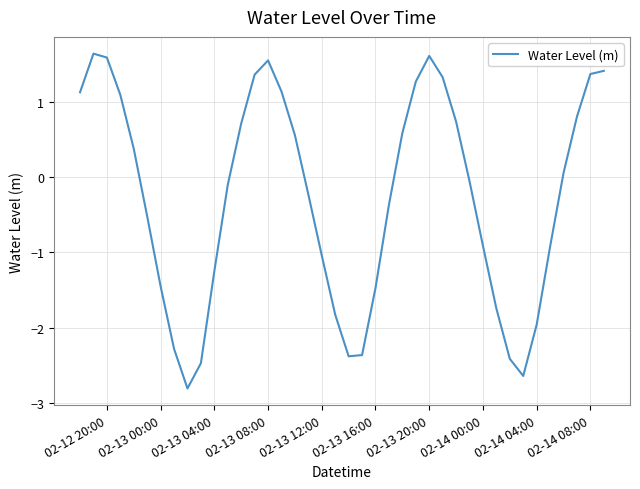

What is the smallest value displayed?

-2.8